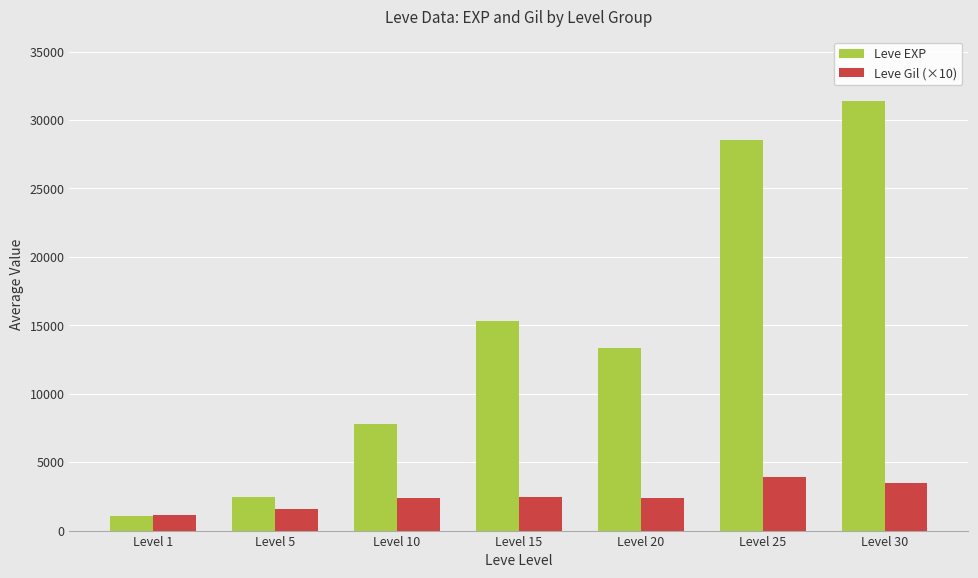

How many values in the Leve Gil (×10) series are below 2403?

3